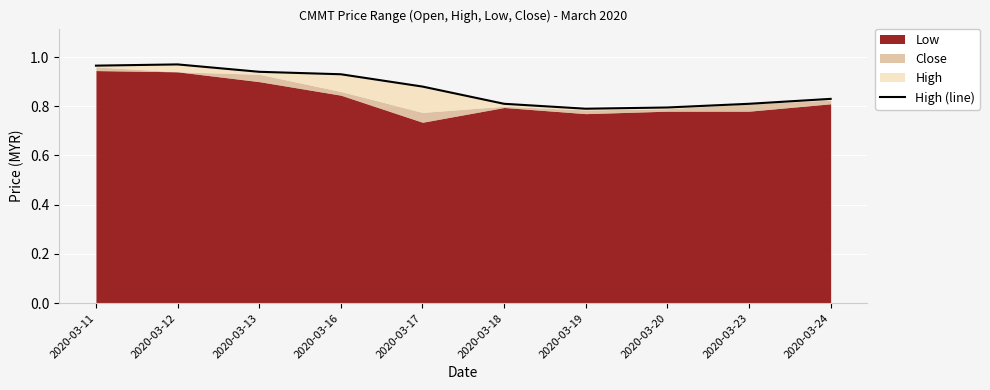

What is the average value?

0.9